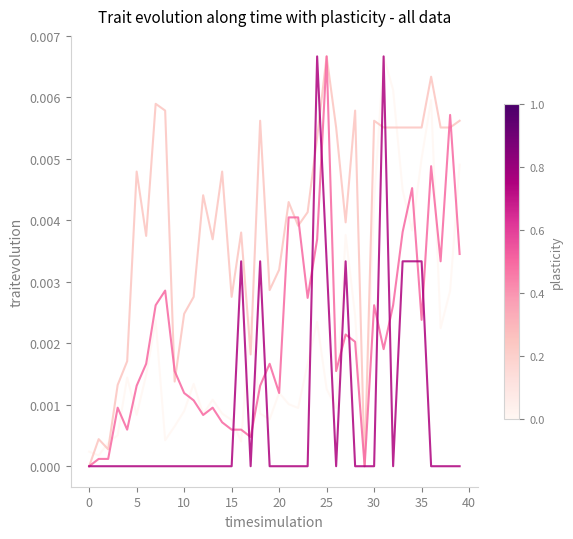

How many lines are shown in the chart?

4